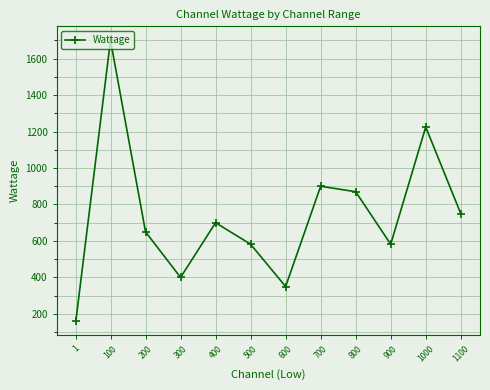

At which label does the data first exceed 700?

100